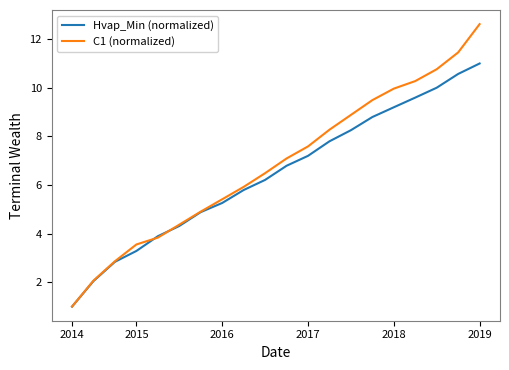

After their last crossing, which series has the higher values: C1 (normalized) or Hvap_Min (normalized)?

C1 (normalized)